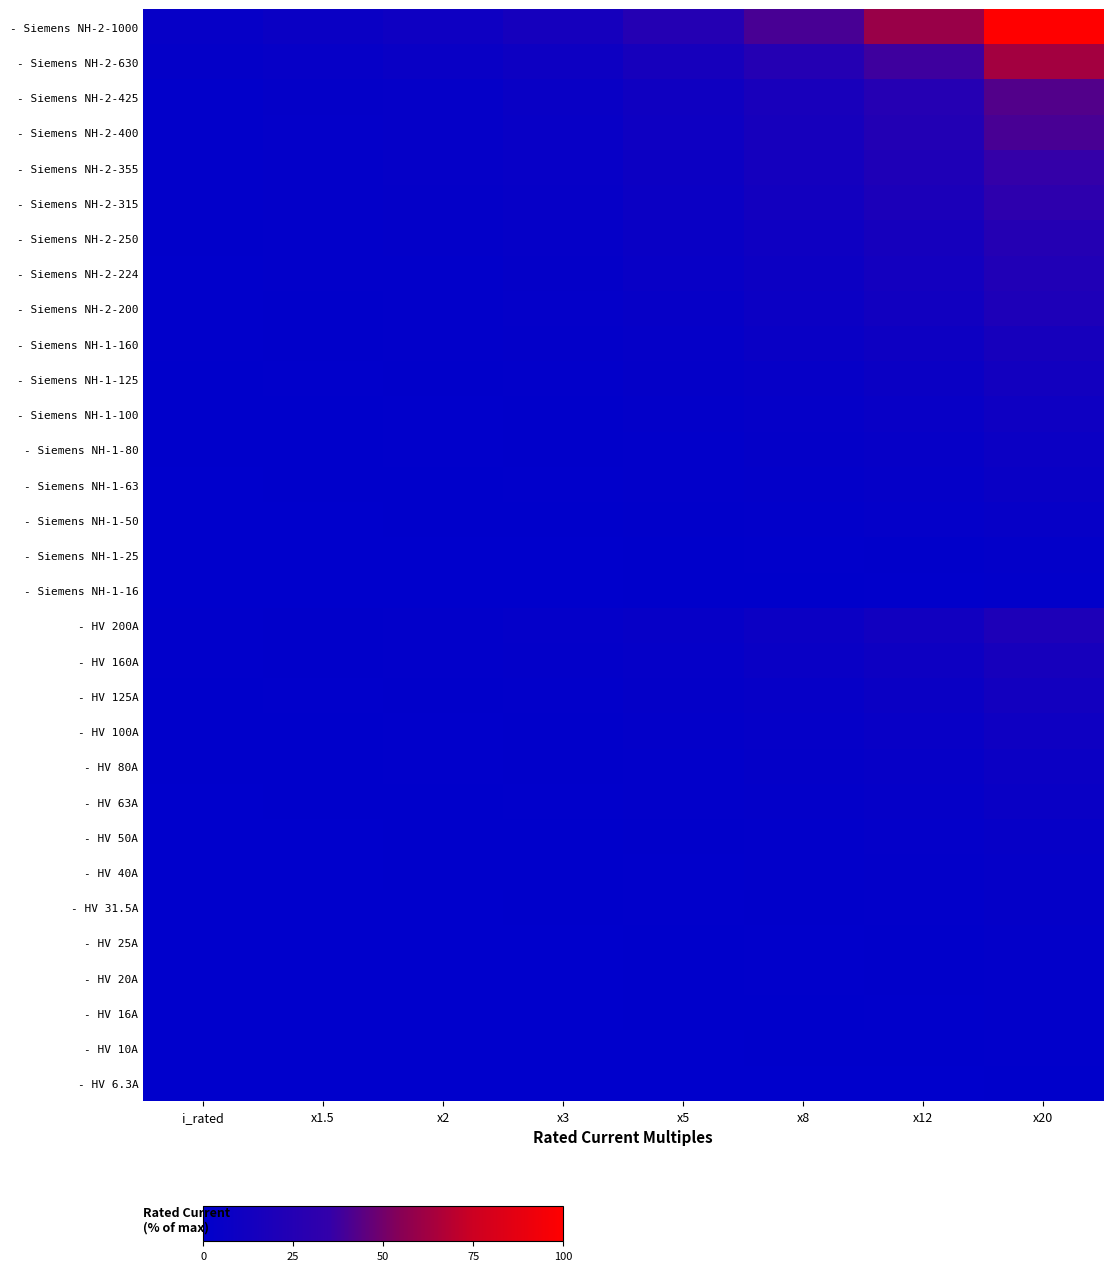

Between x20 and x3, which is larger?

x20